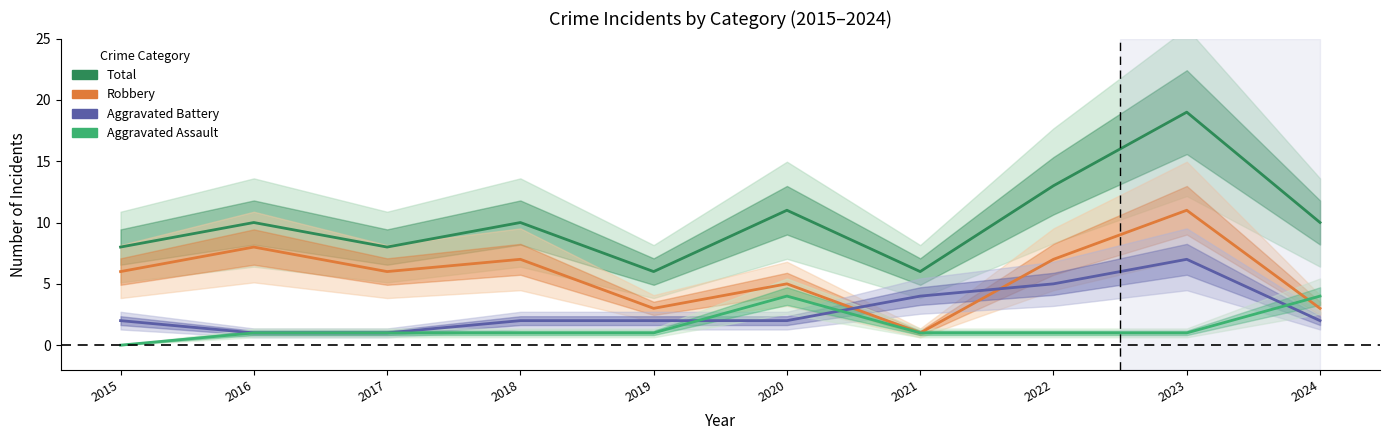

What is the value of the Aggravated Battery point at the 4th from the left?

2